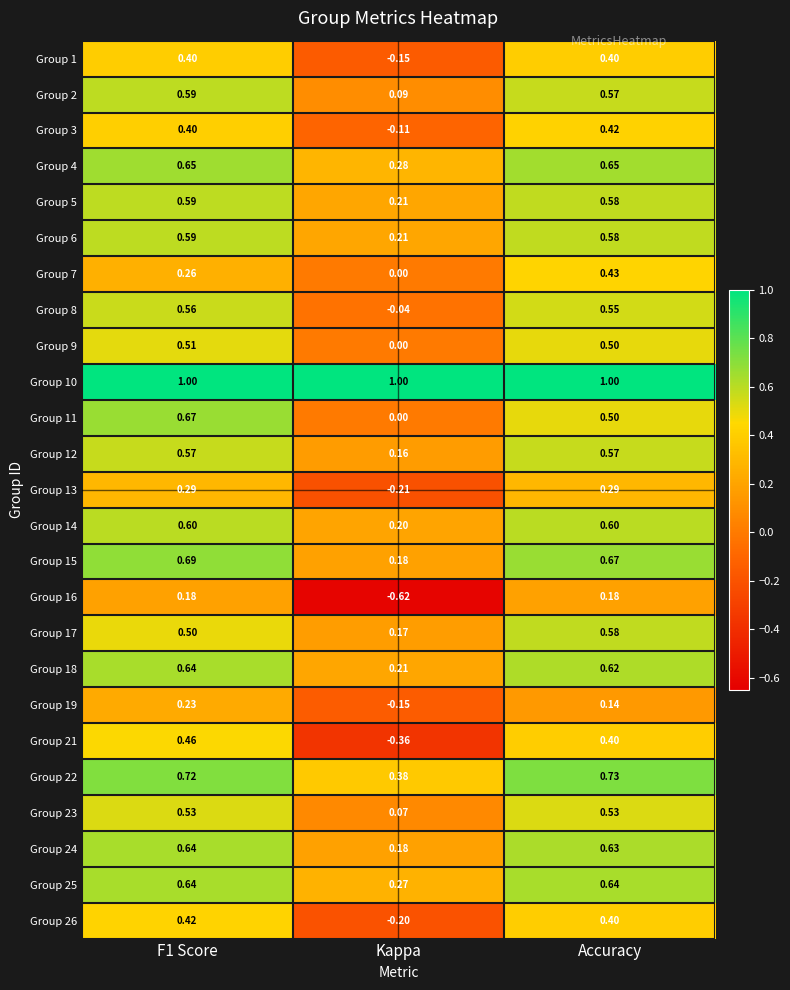

Is the value of Group 24 at F1 Score greater than the value of Group 12 at Kappa?

Yes